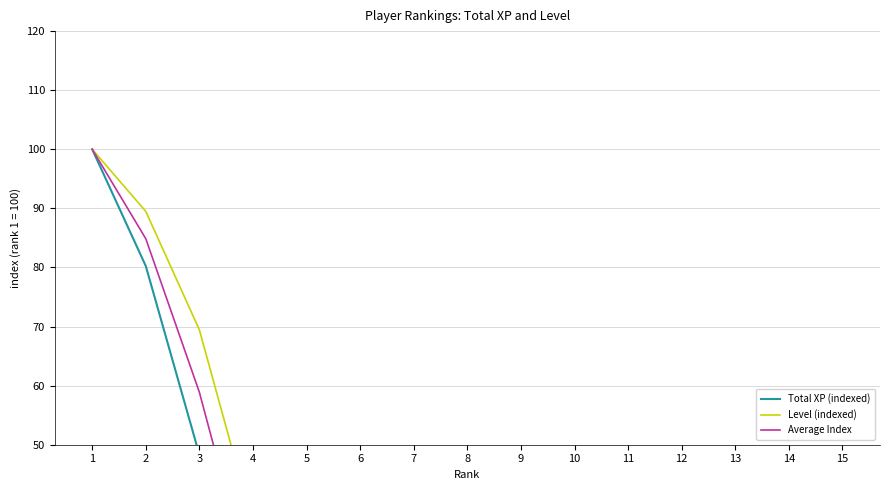

What is the difference between the highest and lowest values at 2?

9.3